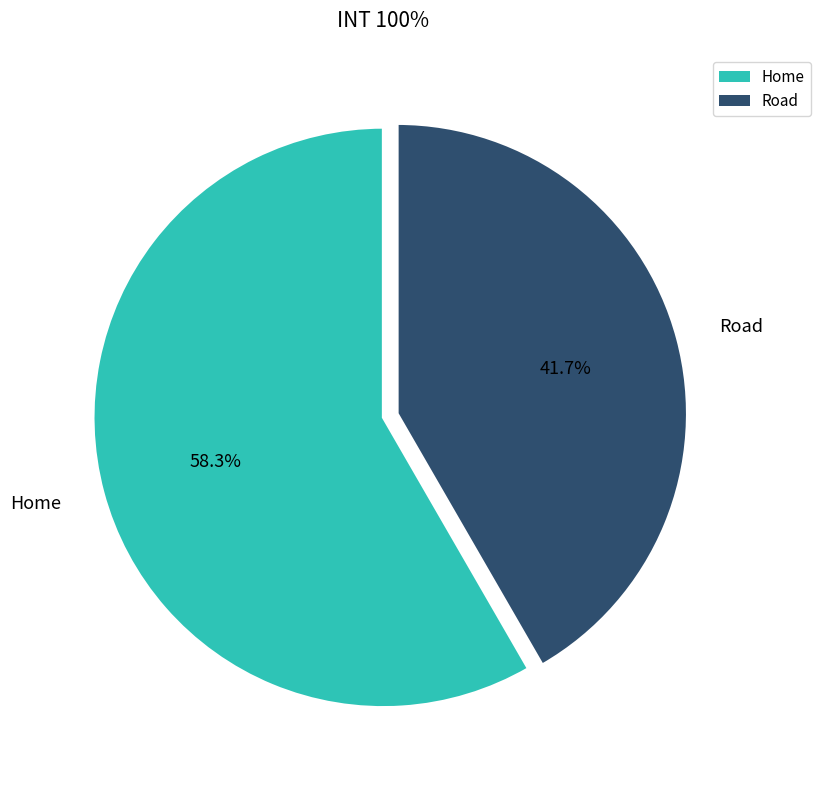

Does Road account for over 50% of the chart?

No